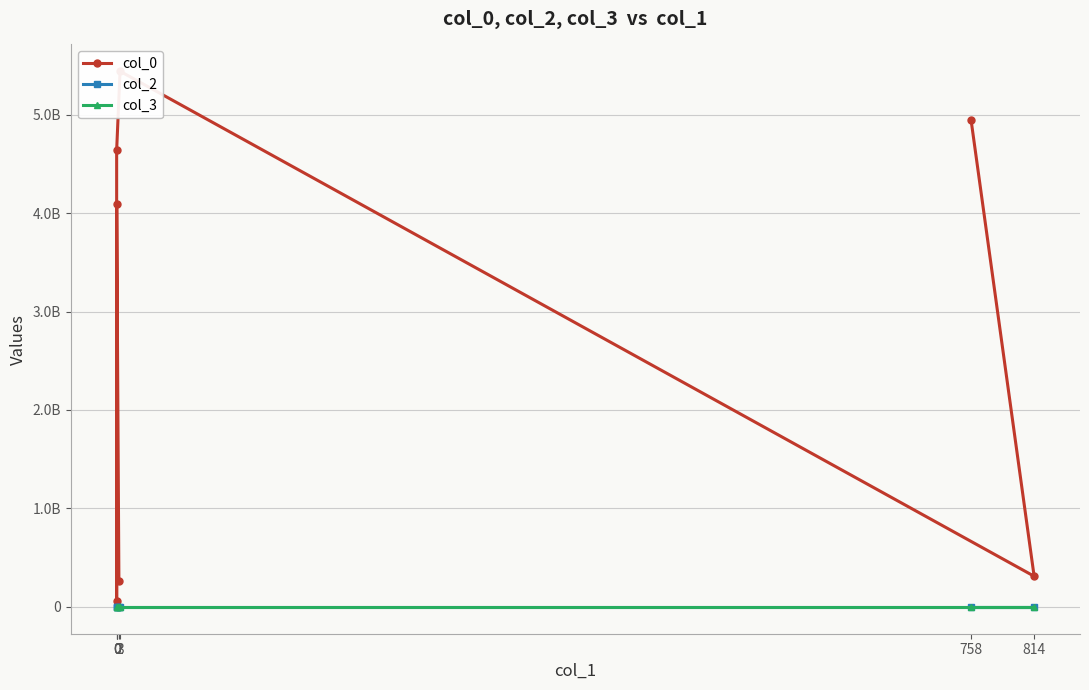

Which has a higher value, 0 or 2?

2